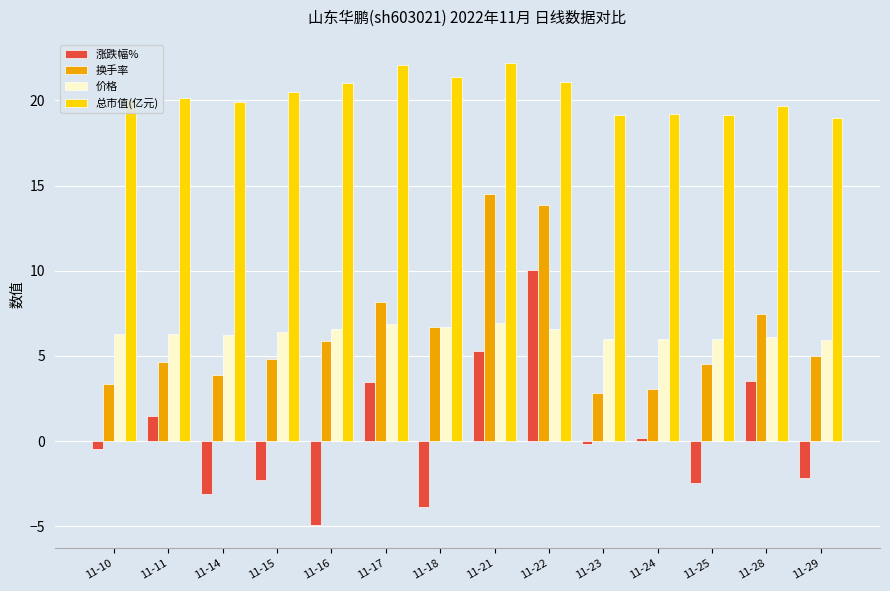

What is the total value across all series at 11-25?

27.3